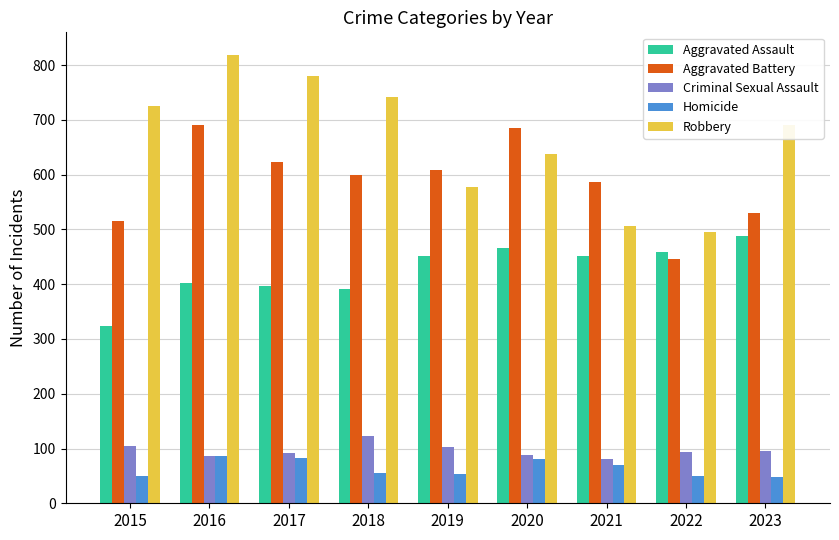

Rank the series by their maximum value, from lowest to highest.

Homicide, Criminal Sexual Assault, Aggravated Assault, Aggravated Battery, Robbery